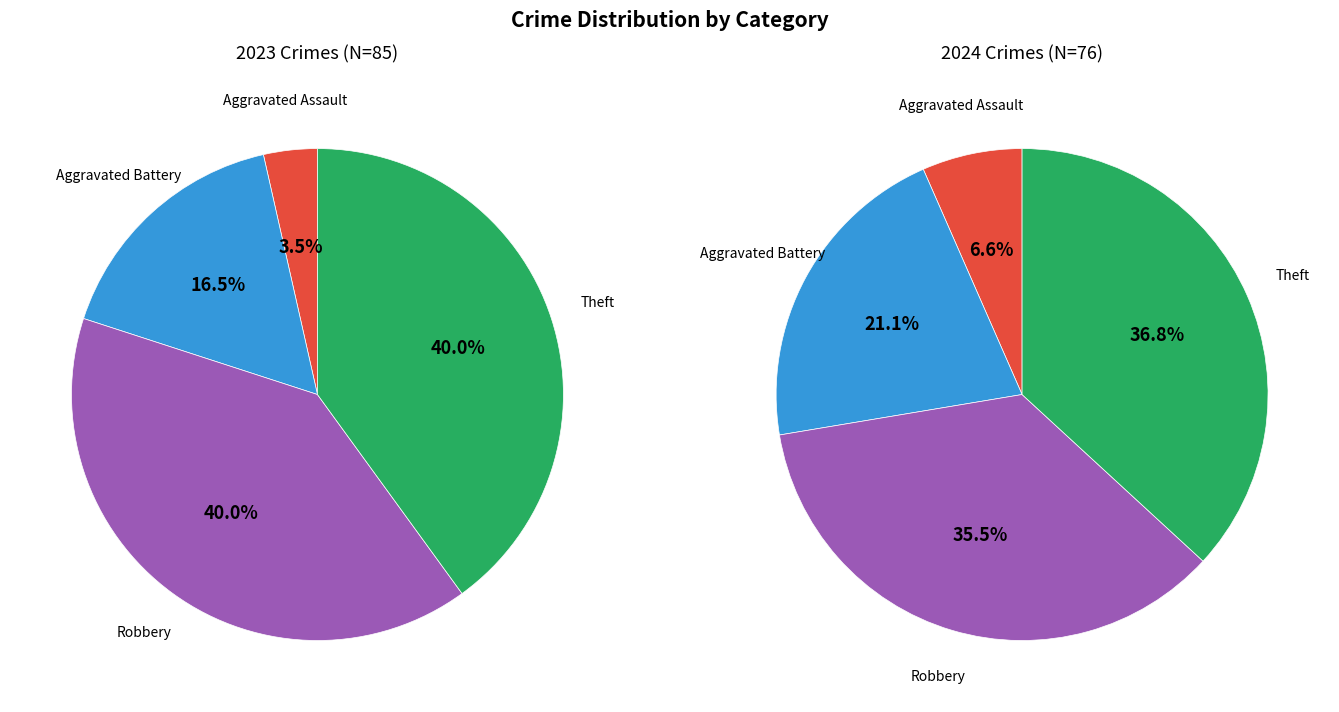

To the nearest percent, what is the average slice percentage?

25%